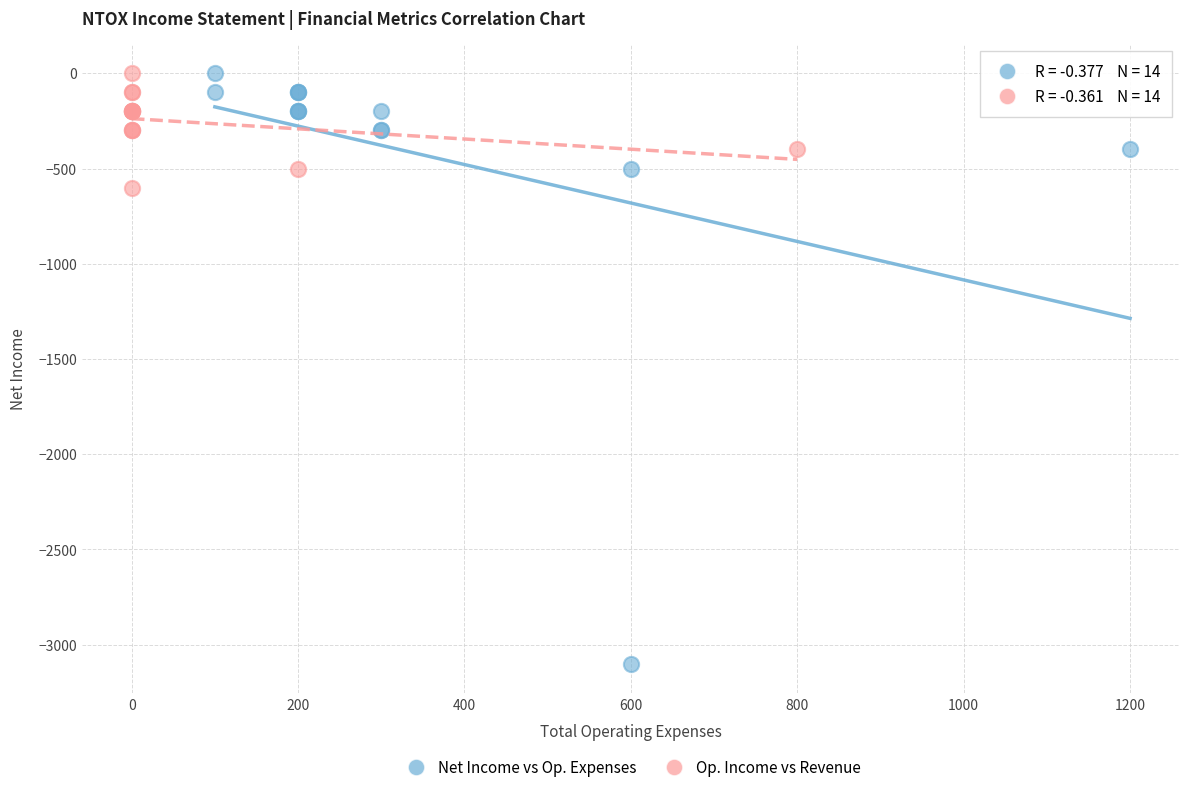

Which series reaches the minimum Y coordinate?

Net Income vs Op. Expenses